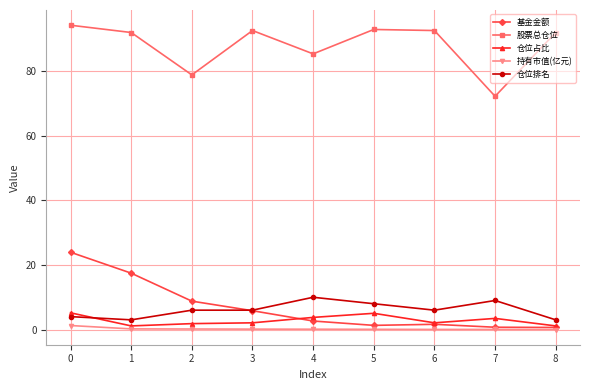

Between 6 and 7, which series saw the biggest shift?

股票总仓位